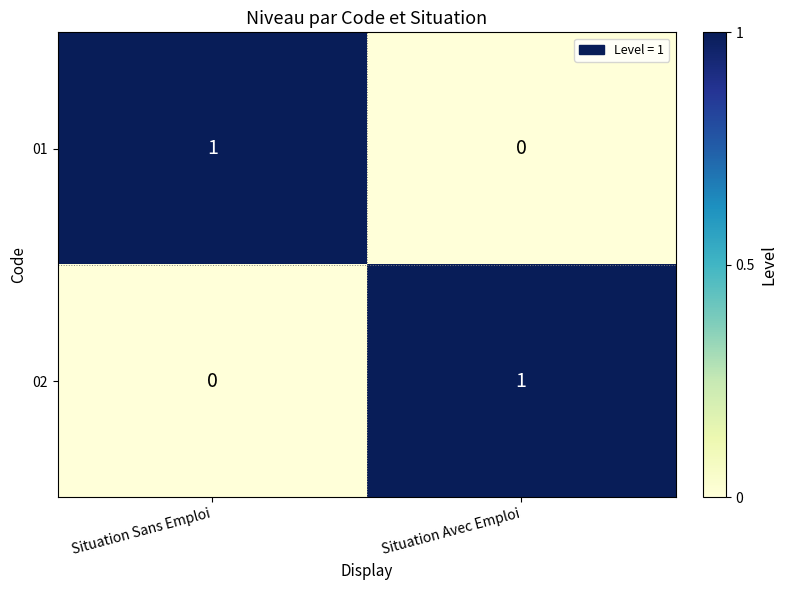

Reading right to left, list all the values displayed in this chart.

01: 0	1
02: 1	0